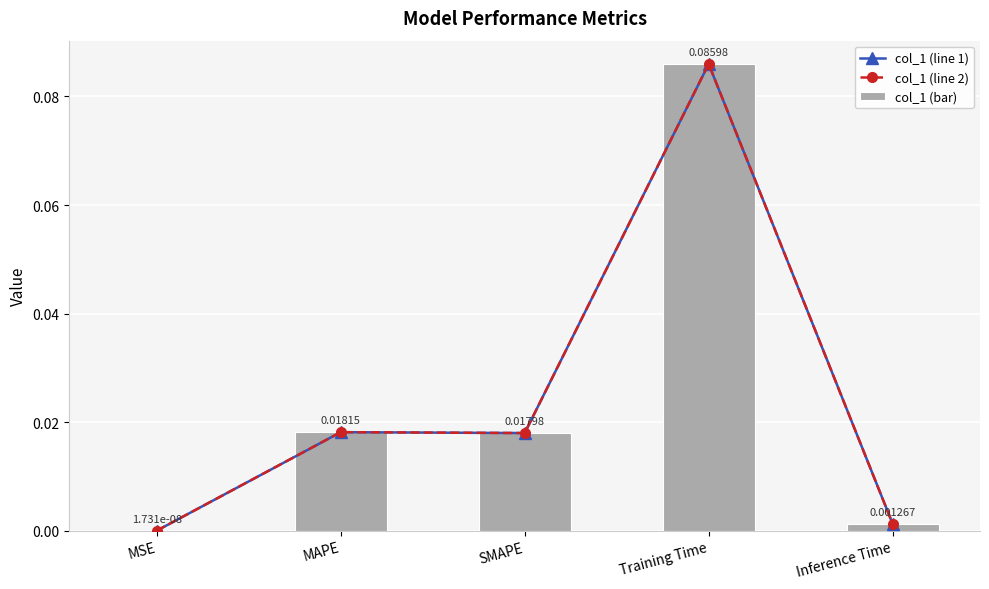

Which has a higher value, SMAPE or MAPE?

MAPE